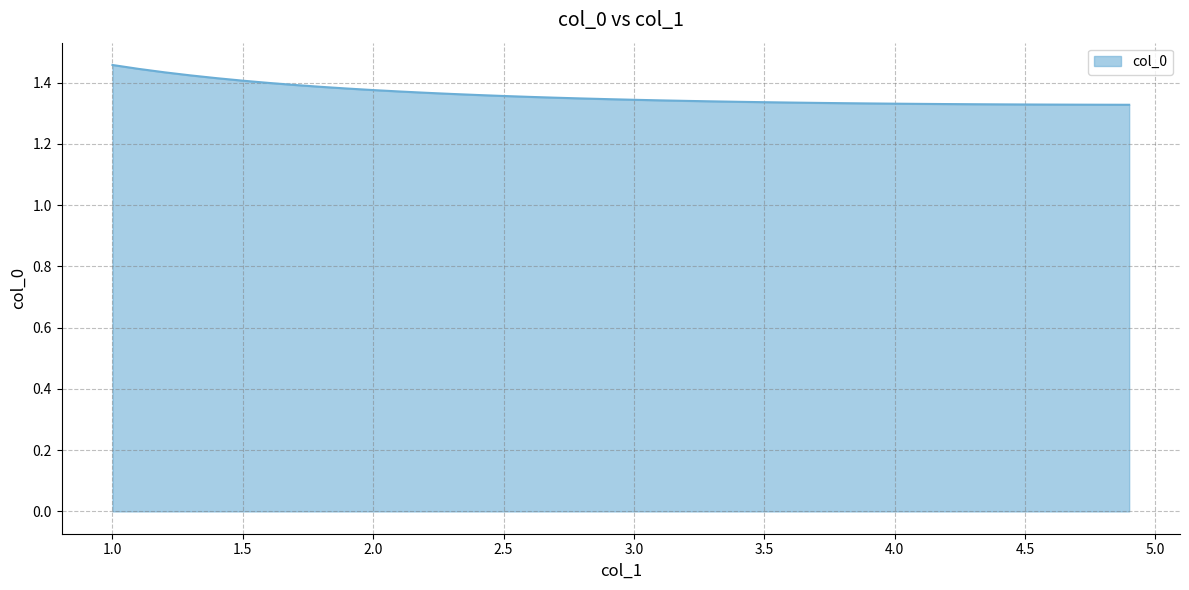

How many lines are shown in the chart?

1